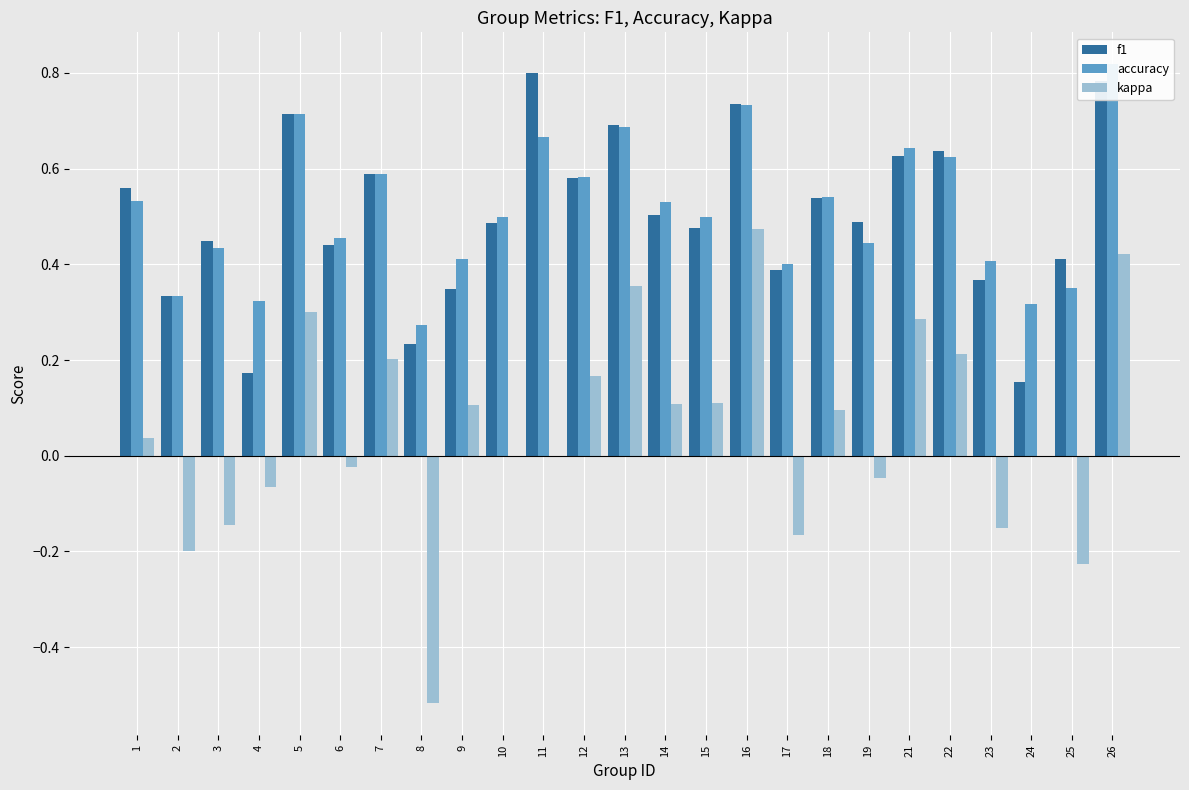

What are all the series names shown in the legend?

f1, accuracy, kappa